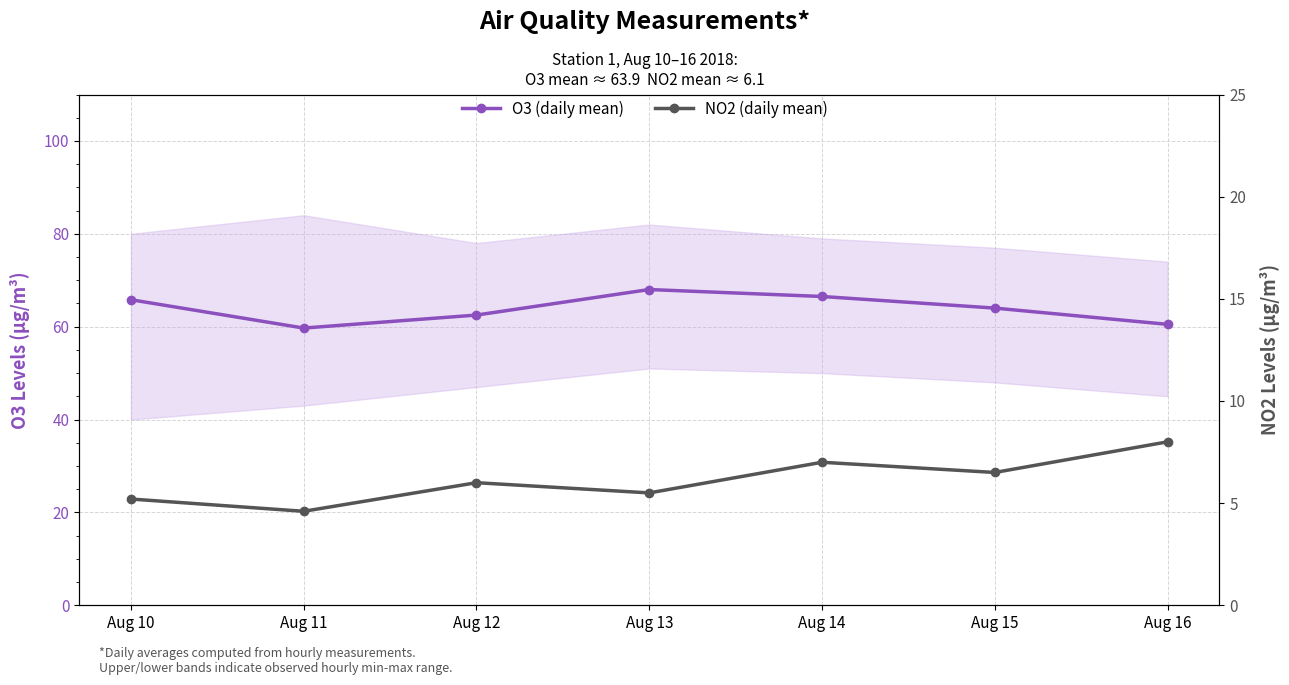

Is it true that NO2 (daily mean) equals 6.5 at Aug 15?

True